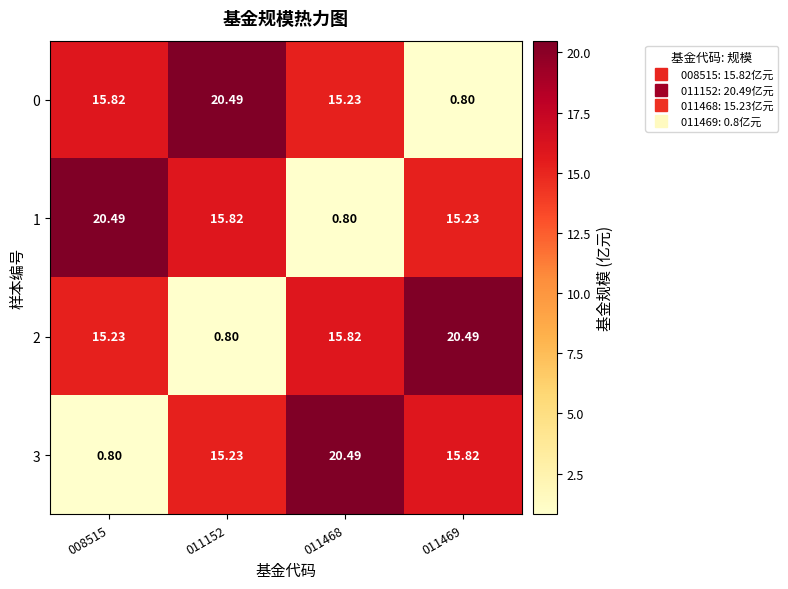

Count the number of data series in this chart.

4